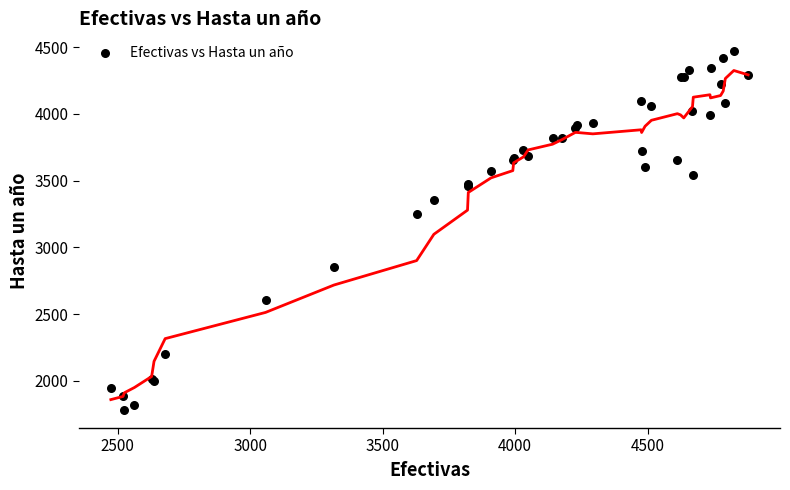

What Y value in the scatter plot is closest to 3125?

3250